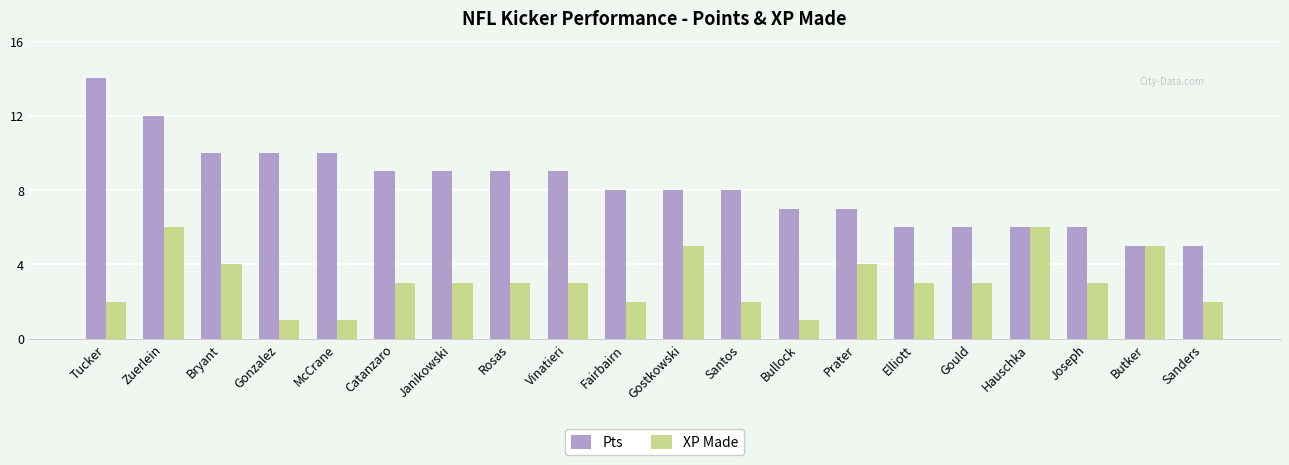

What is the total value across all series at Rosas?

12